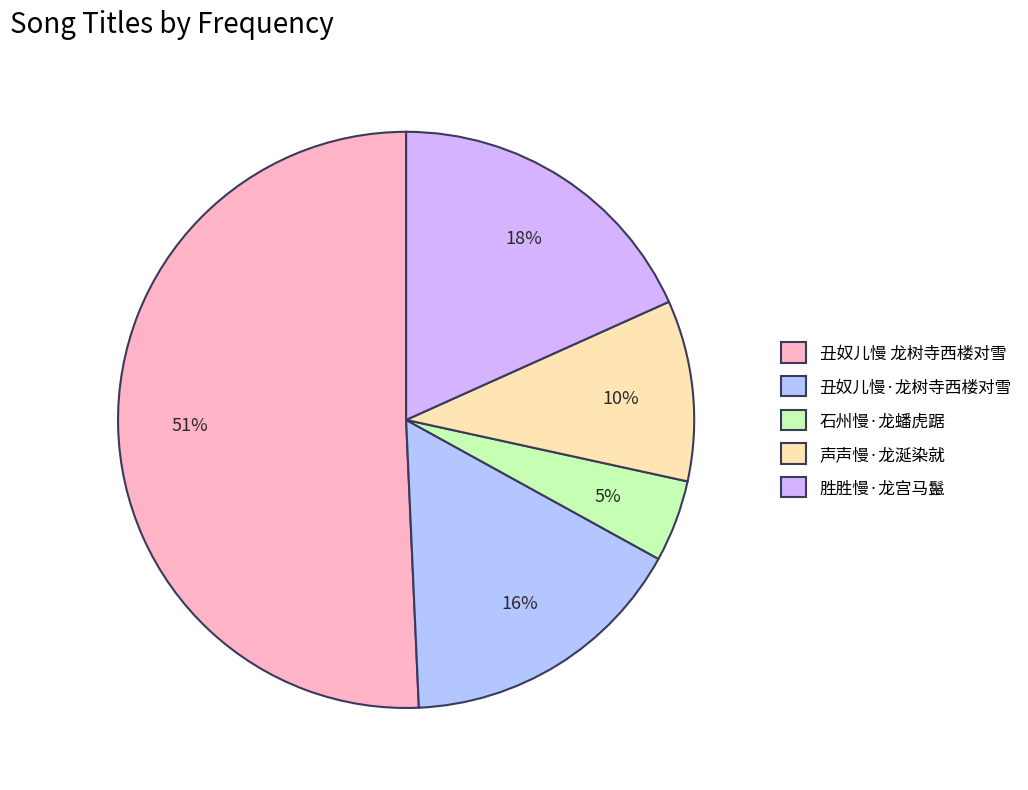

What is the largest slice in the pie chart?

丑奴儿慢 龙树寺西楼对雪